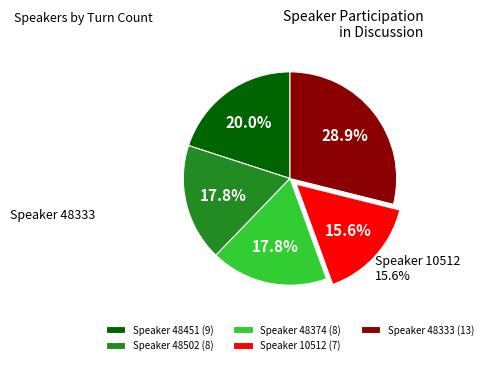

Approximately how many times larger is the value at Speaker 48374 (8) compared to Speaker 10512 (7)?

1.1